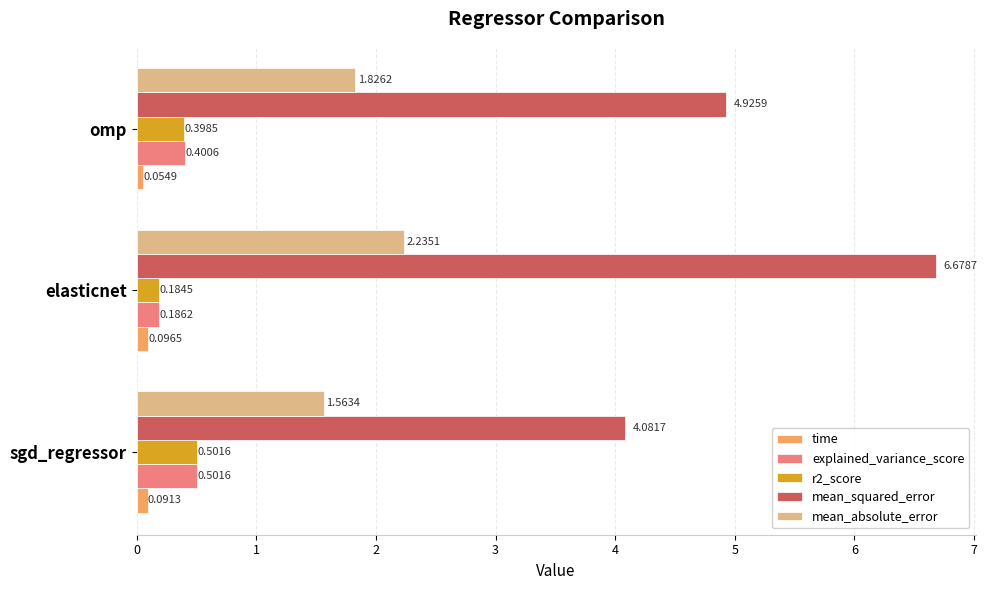

Which series changed the most between sgd_regressor and omp?

mean_squared_error